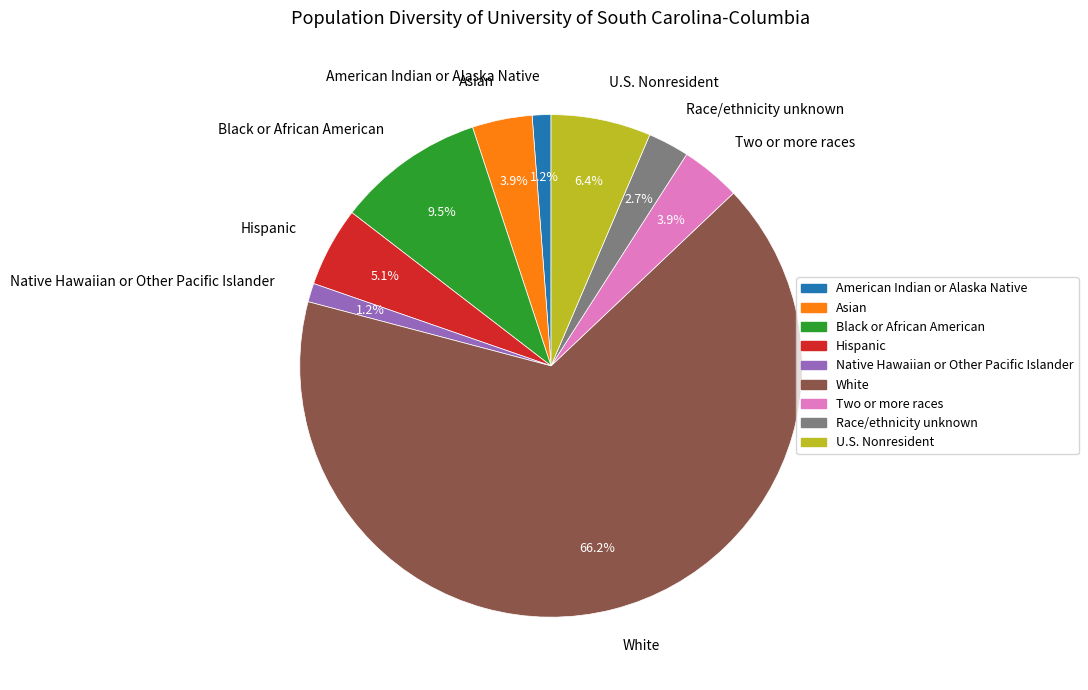

What percentage do White and Asian together represent?

70.0%